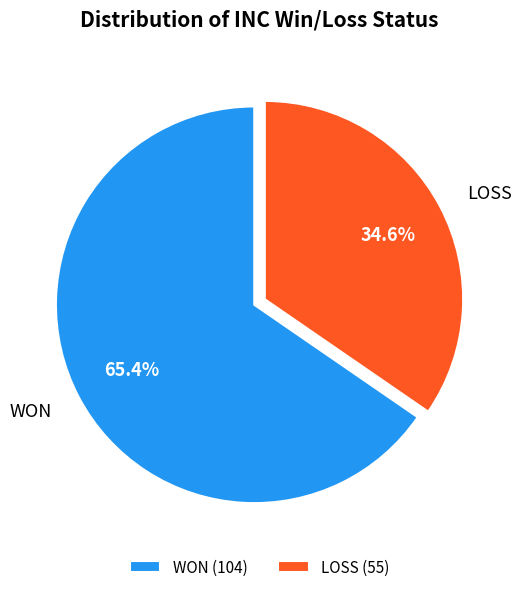

What is the majority slice?

WON